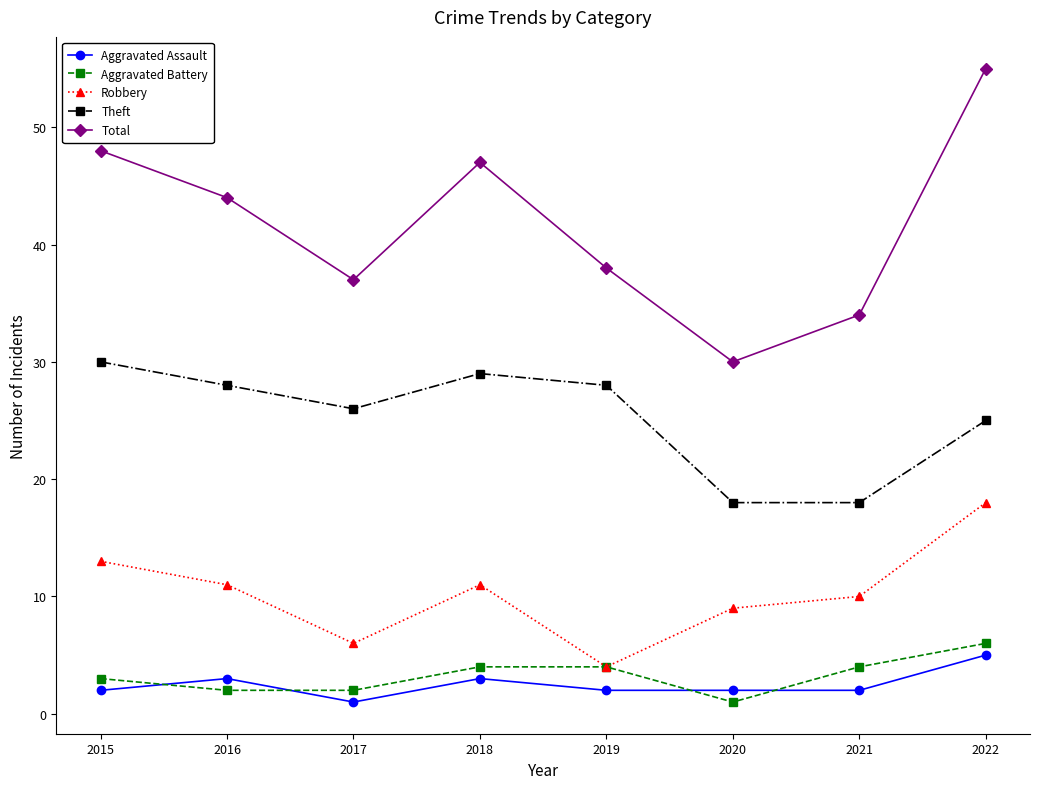

Rank the series by their maximum value, from lowest to highest.

Aggravated Assault, Aggravated Battery, Robbery, Theft, Total